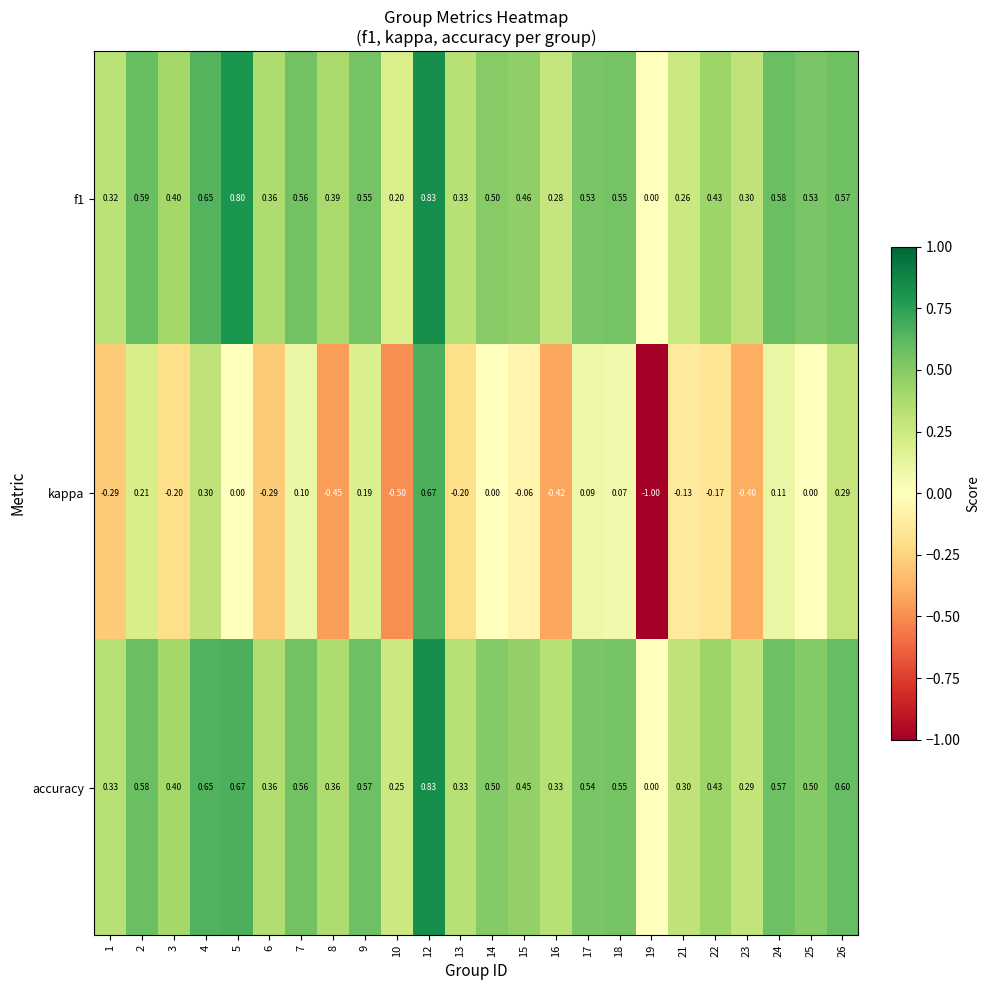

Is the value of accuracy at 12 greater than the value of f1 at 8?

Yes